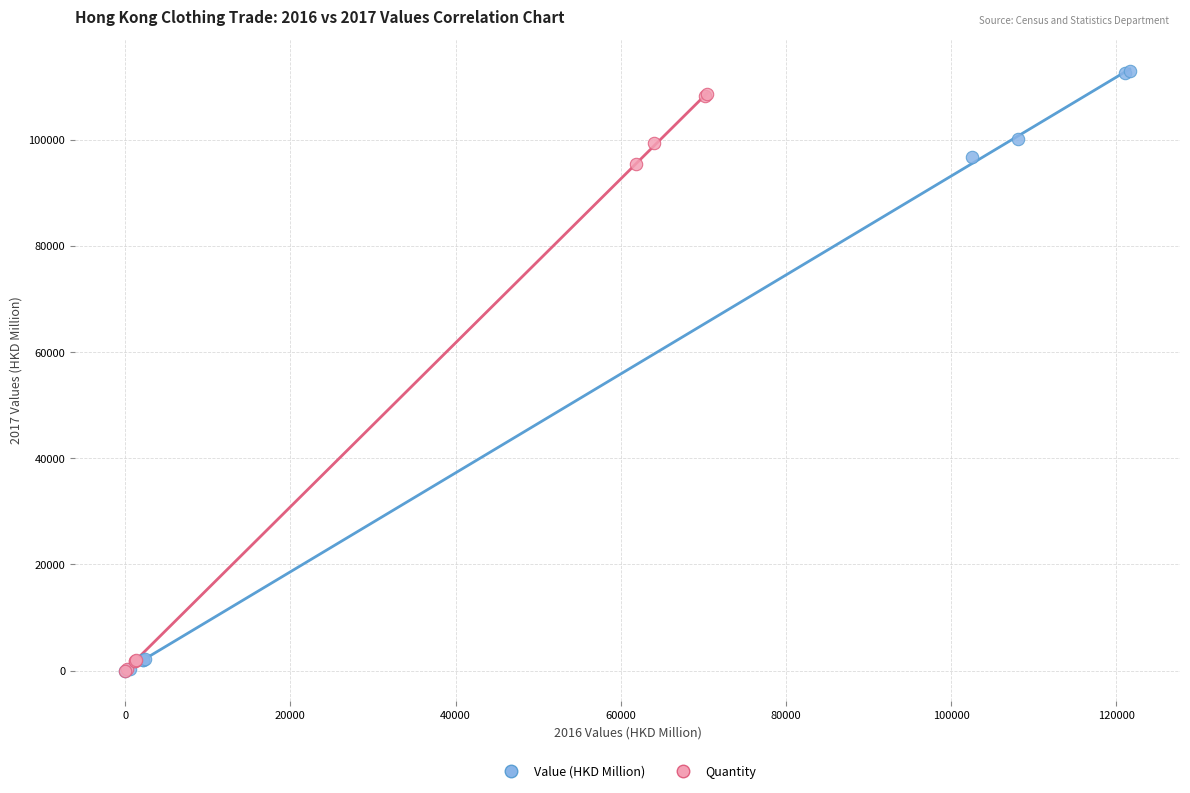

Which series contains the highest Y value?

Value (HKD Million)